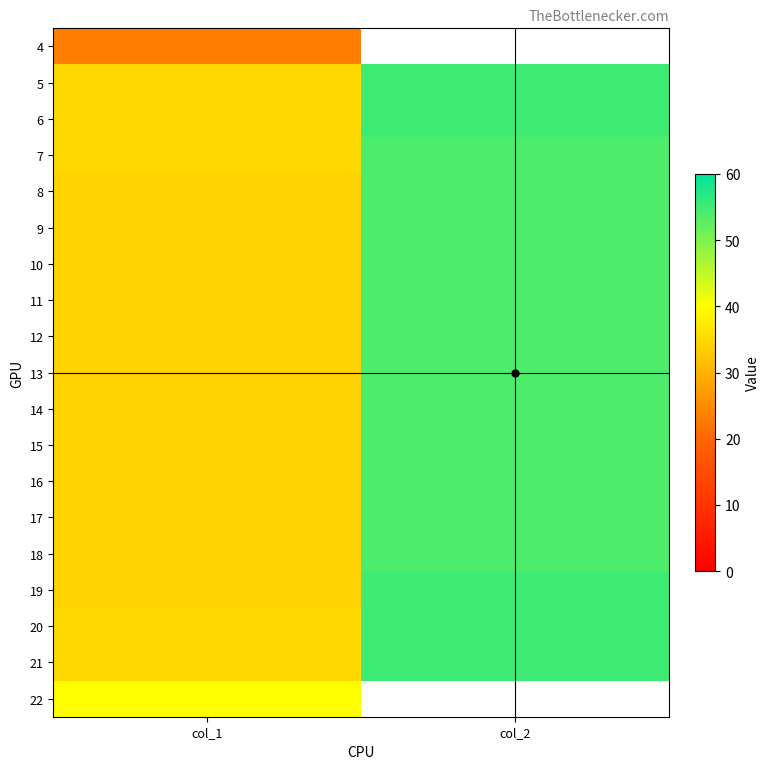

What is the smallest value displayed?

23.0